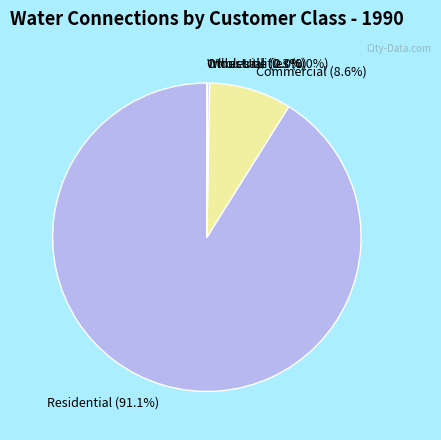

Combined, what portion of the pie is Commercial (8.6%) and Residential (91.1%)?

99.7%